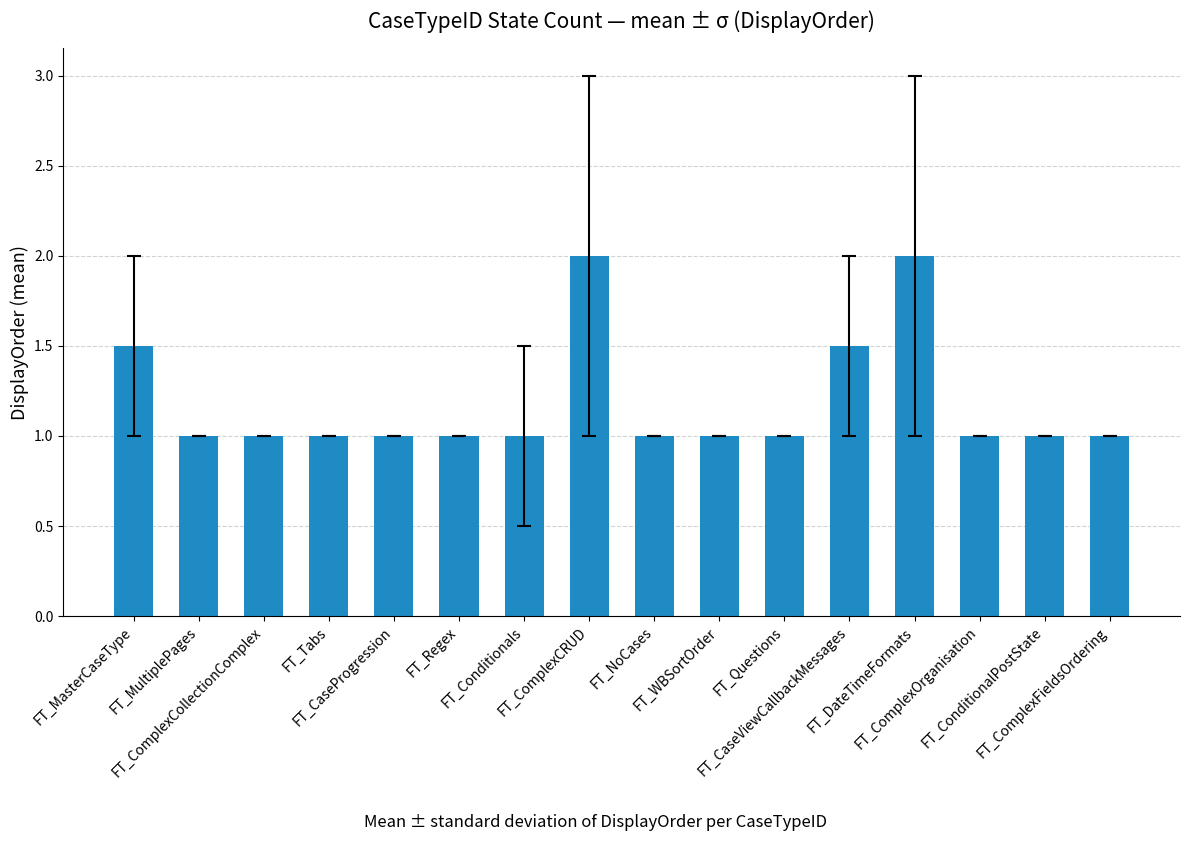

What is the smallest value displayed?

1.0